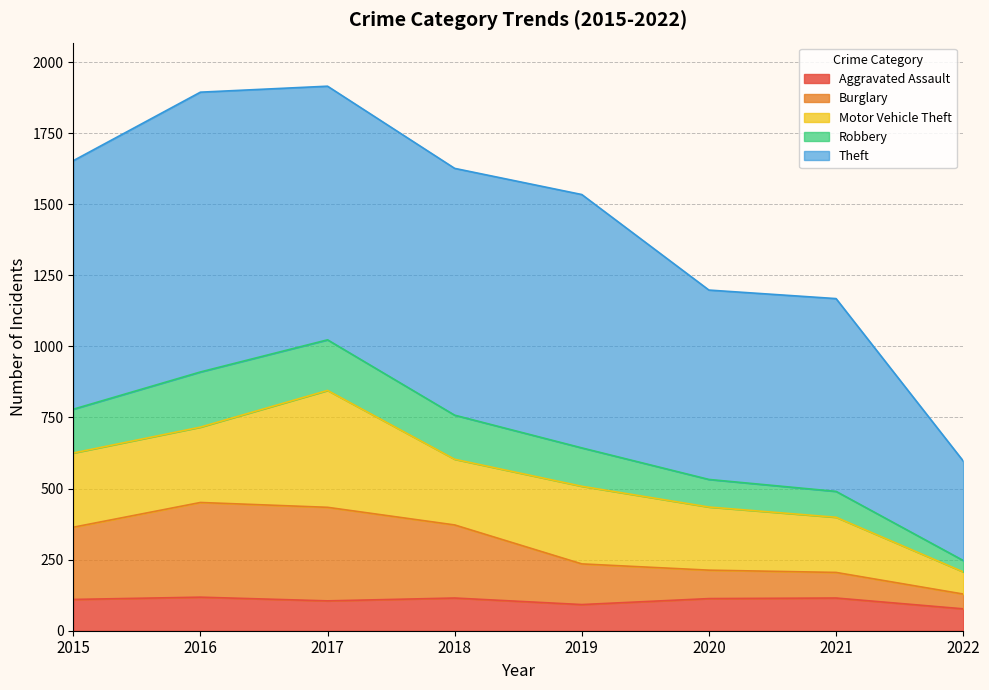

True or false: Burglary and Robbery cross at least once.

False